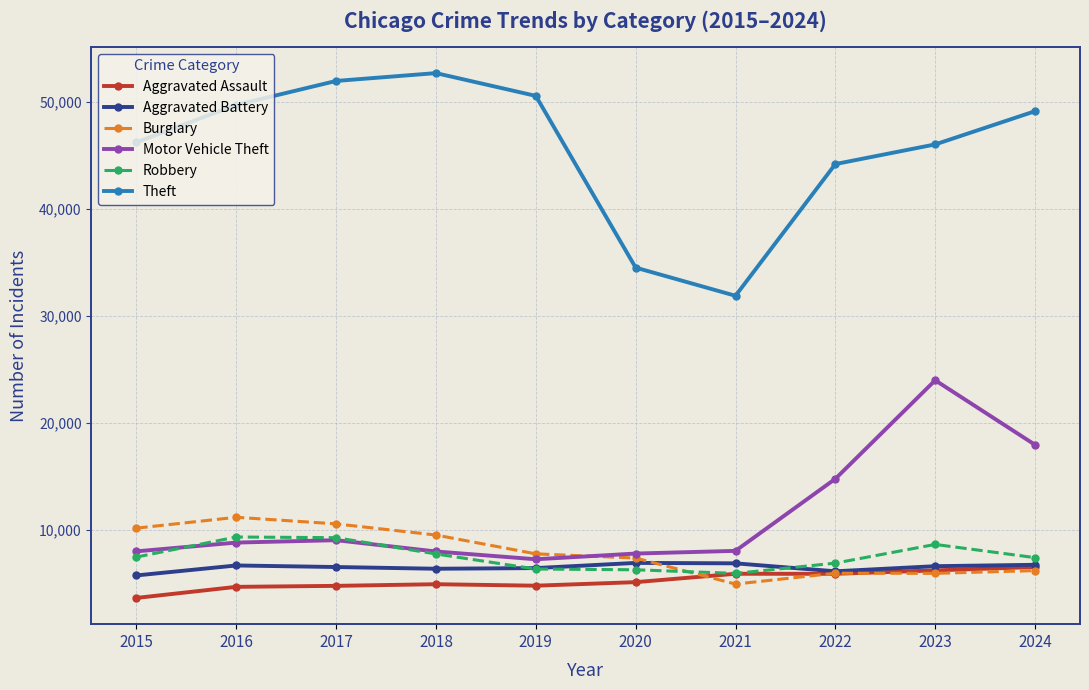

What is the value of the Aggravated Assault point at the 5th from the left?

4822